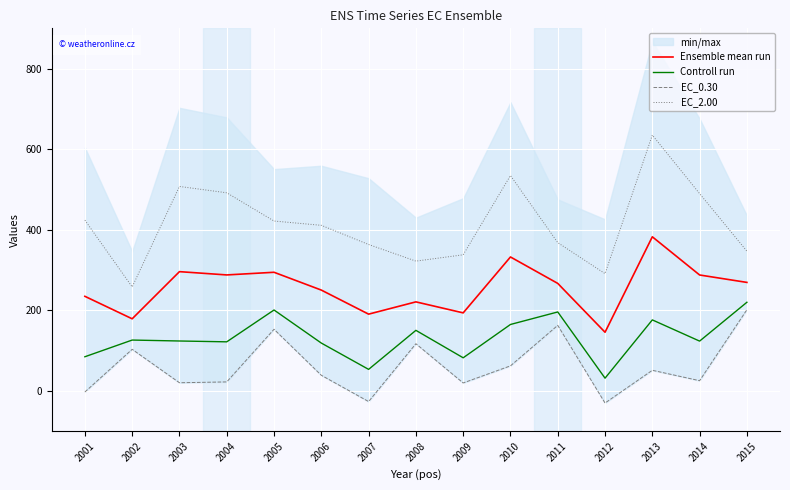

At which label does Ensemble mean run reach its peak?

2013